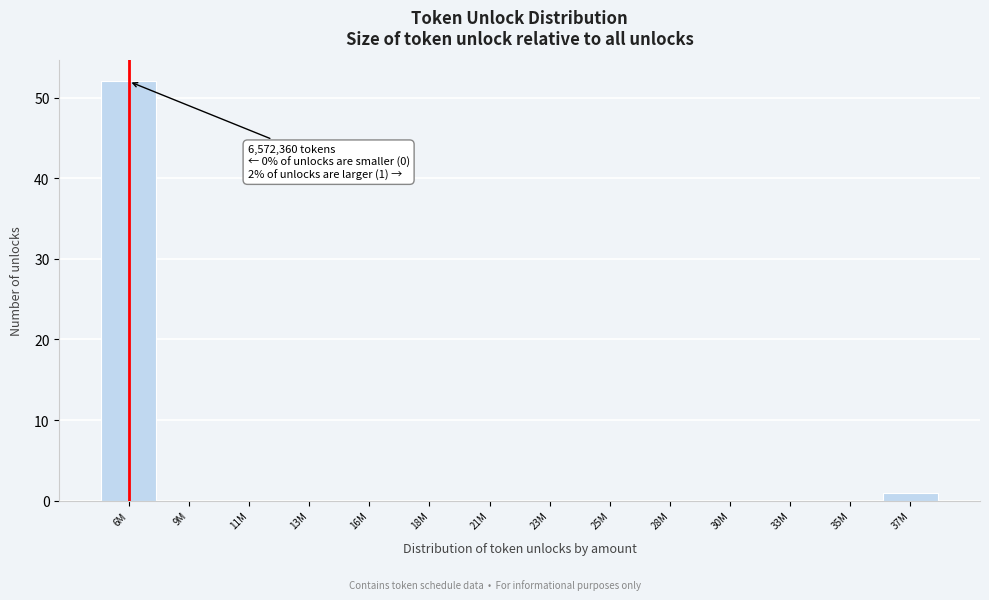

Reading left to right, list all the values displayed in this chart.

6M=52	9M=0	11M=0	13M=0	16M=0	18M=0	21M=0	23M=0	25M=0	28M=0	30M=0	33M=0	35M=0	37M=1